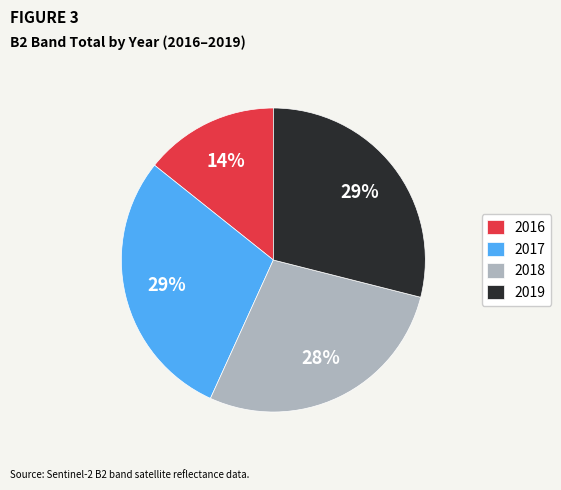

Is 2018 the majority of the pie?

No